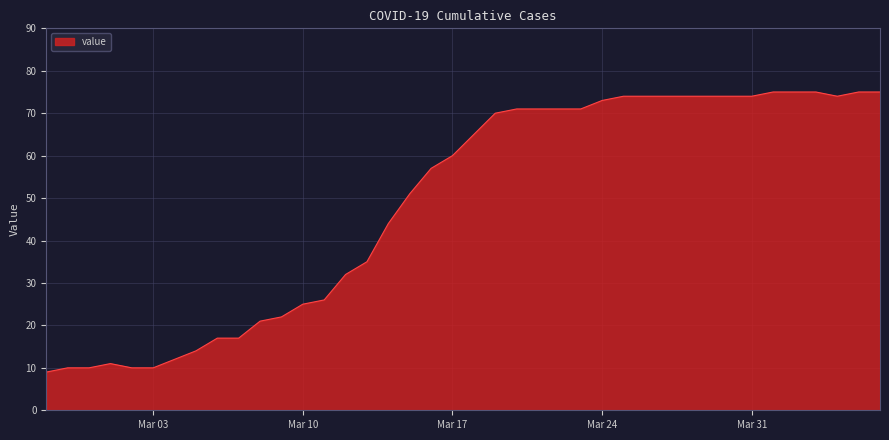

What is the difference between the maximum and minimum values?

66